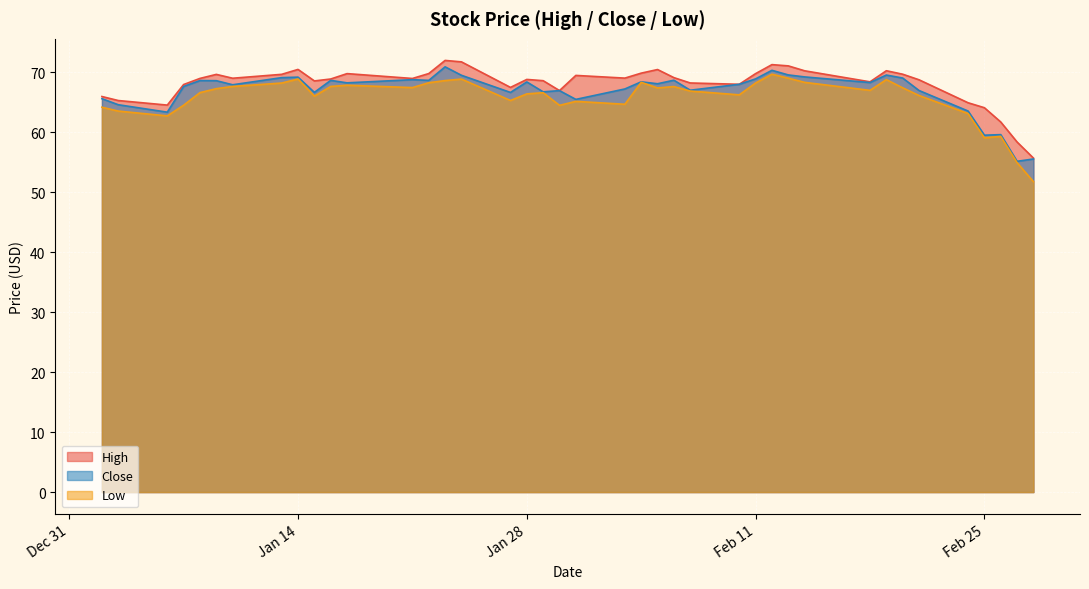

How many categories are shown in the chart?

40